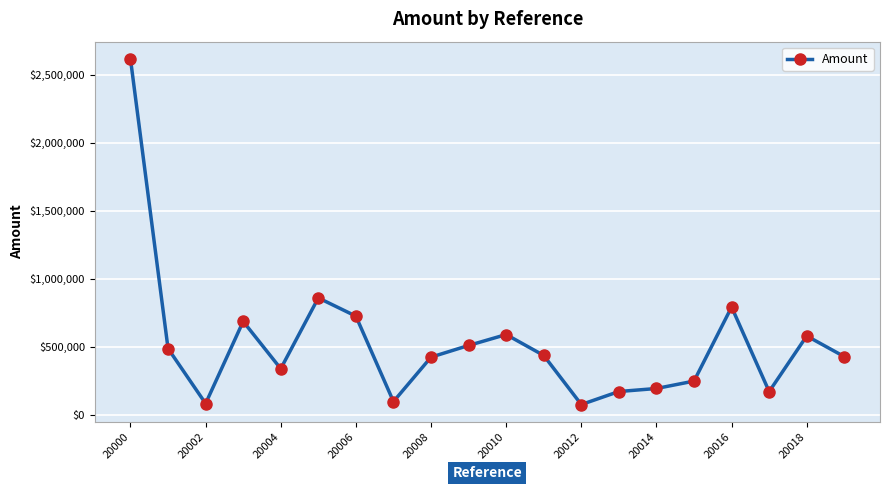

What is the smallest value displayed?

77073